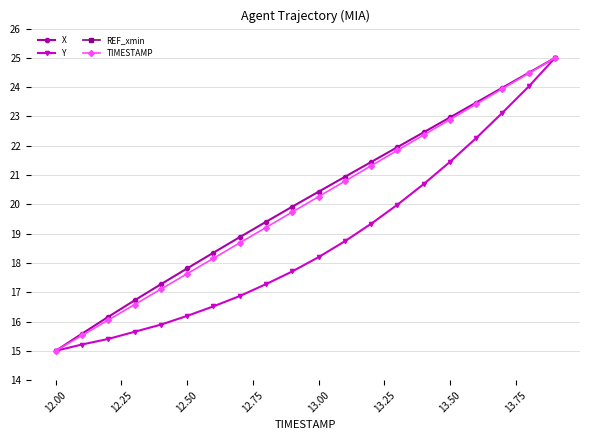

True or false: TIMESTAMP and Y intersect in this chart.

False